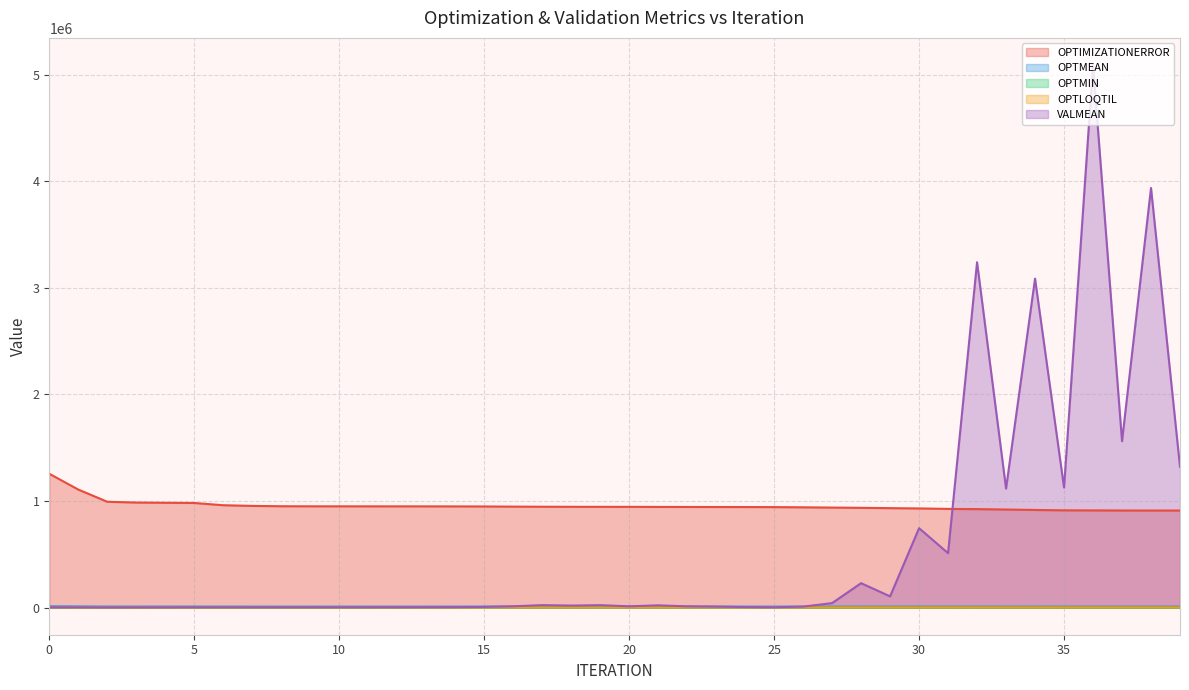

What are all the series names shown in the legend?

OPTIMIZATIONERROR, OPTMEAN, OPTMIN, OPTLOQTIL, VALMEAN